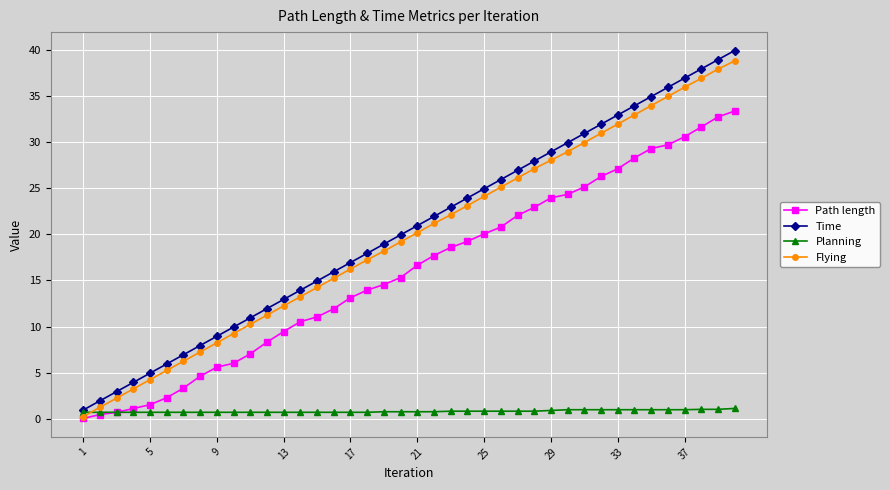

True or false: Planning and Path length intersect in this chart.

True